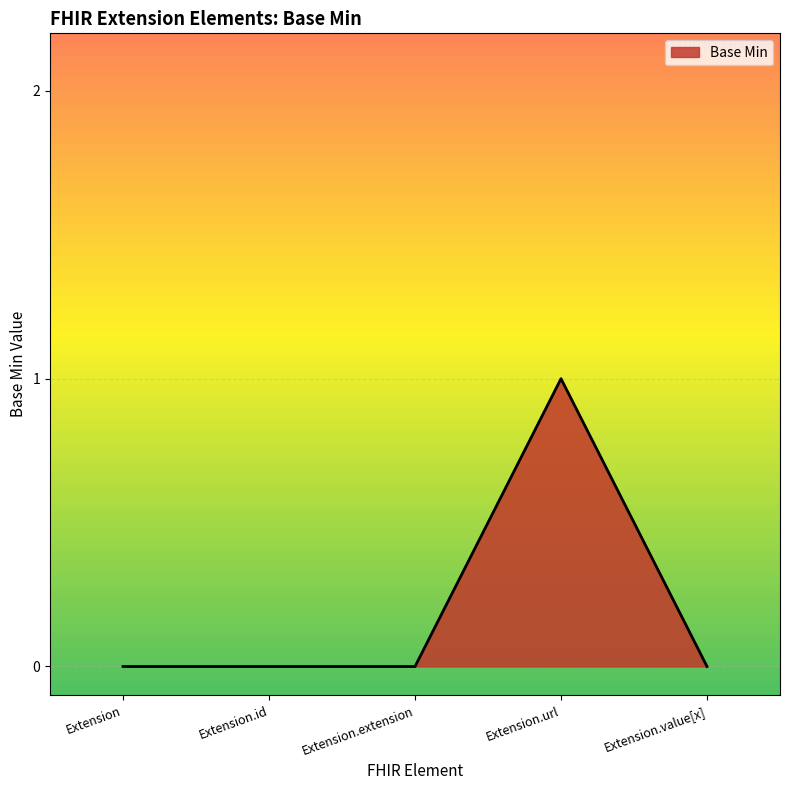

The chart shows a value of 0 at Extension.value[x]. True or false?

True